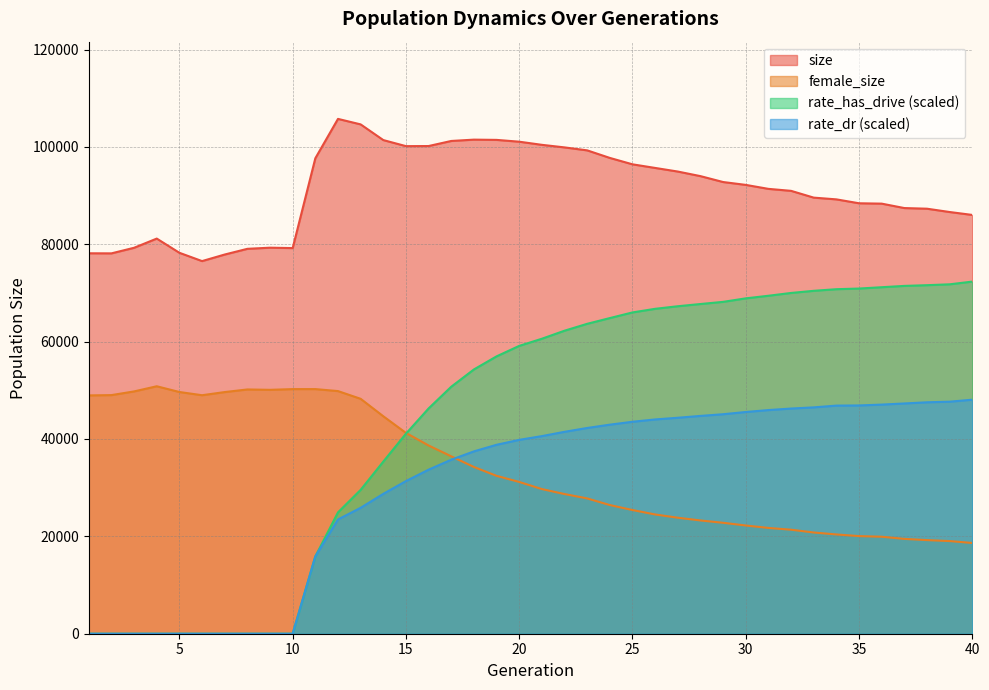

What is the difference between the maximum and minimum values in the size series?

29208.0